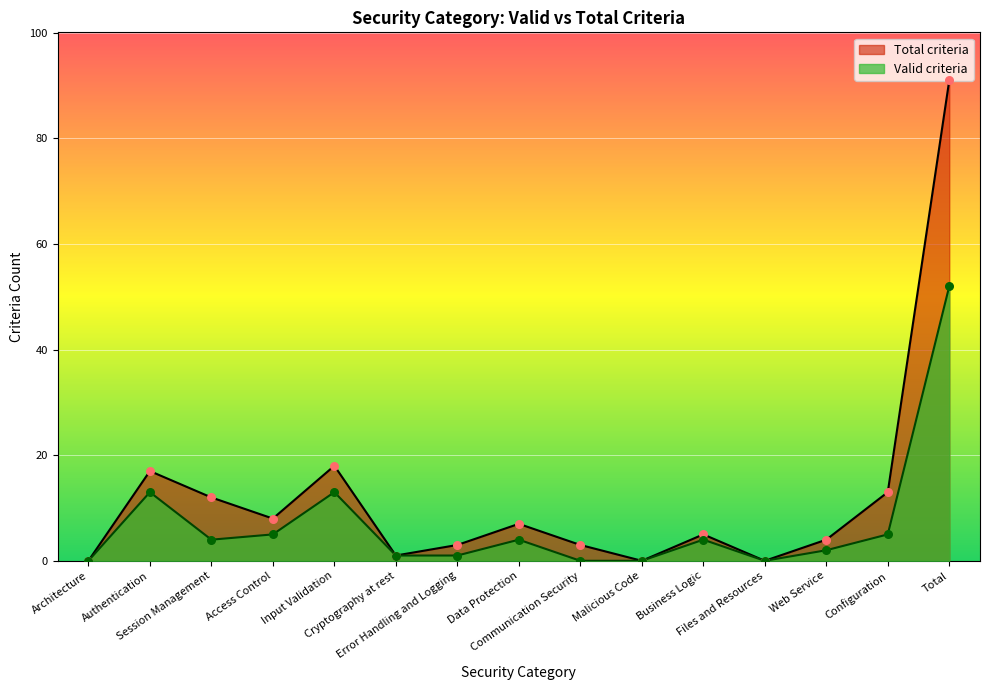

Is the value of Valid criteria at Files and Resources greater than the value of Total criteria at Error Handling and Logging?

No